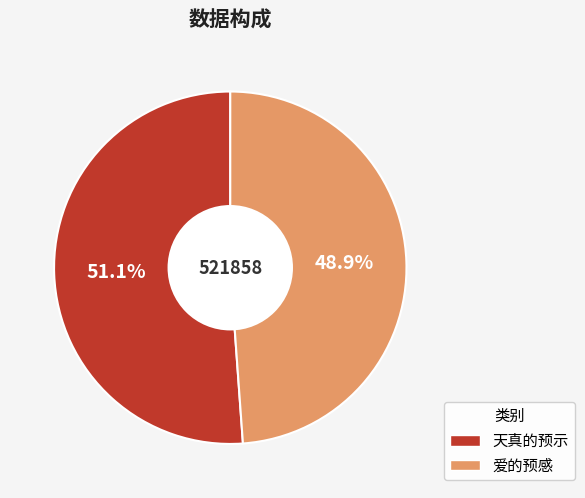

Rank the categories by value from lowest to highest.

爱的预感, 天真的预示